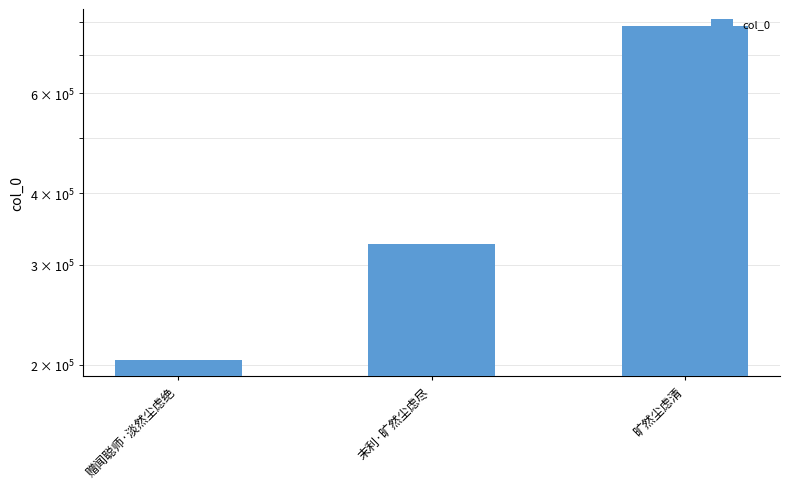

The chart shows a value of 204419 at 赠闻聪师·淡然尘虑绝. True or false?

True